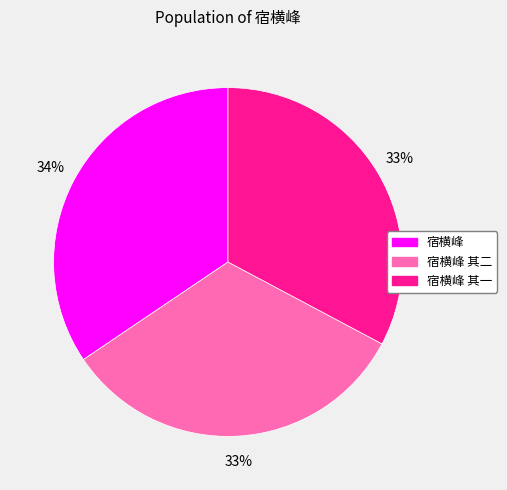

Which category has the biggest portion of the pie?

宿横峰